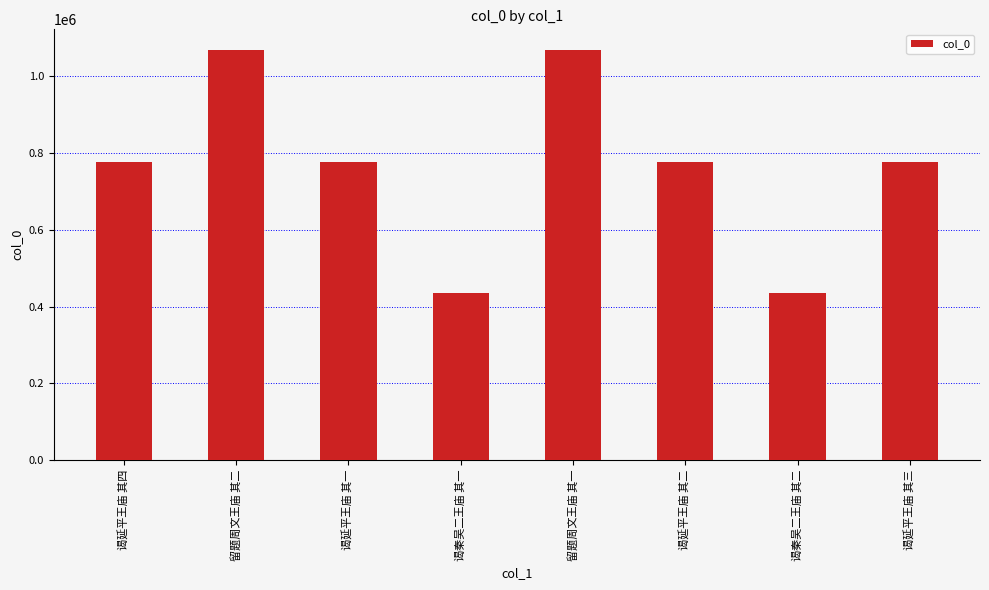

Count the number of categories in the chart.

8